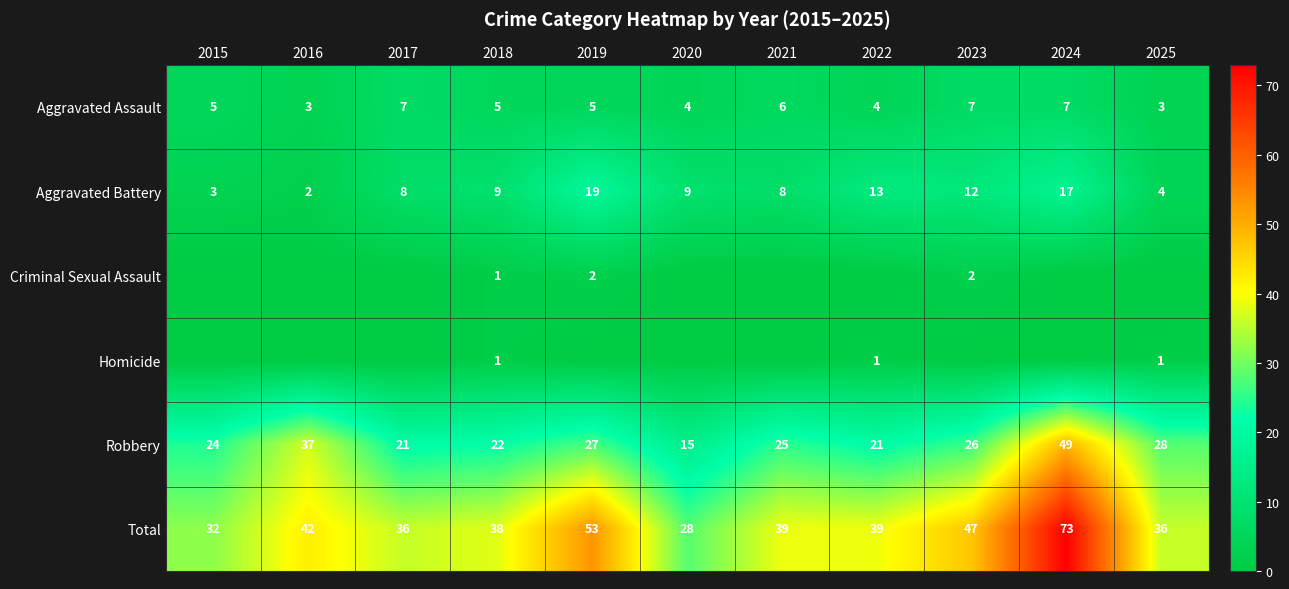

What is the sum of all Robbery values?

295